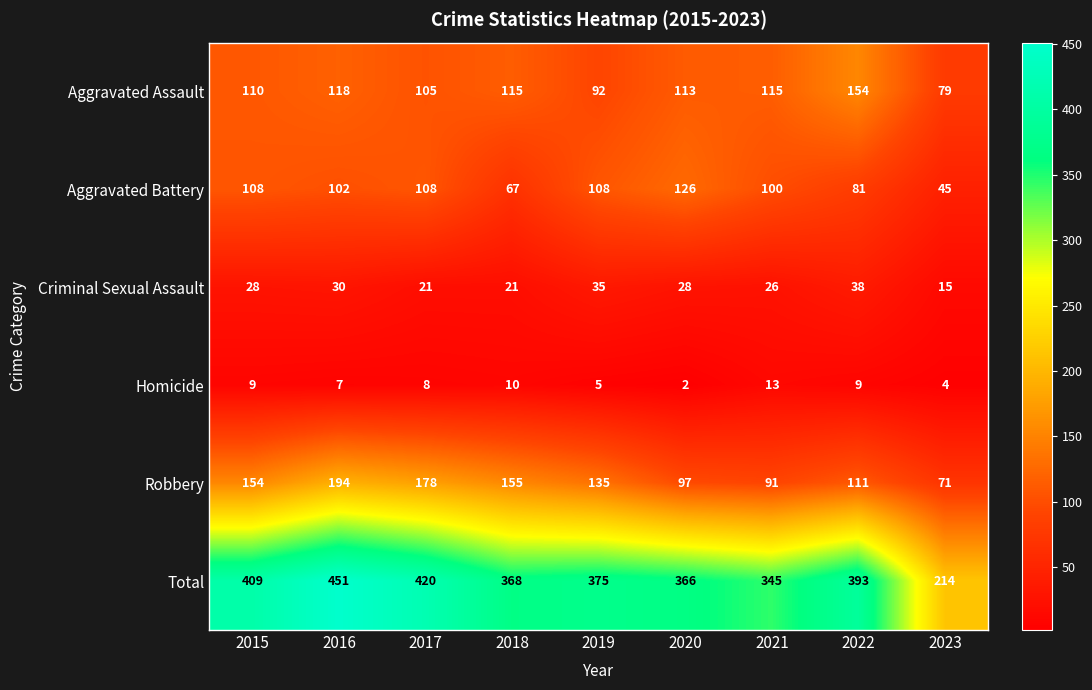

What is the spread (max minus min) of values at 2016?

444